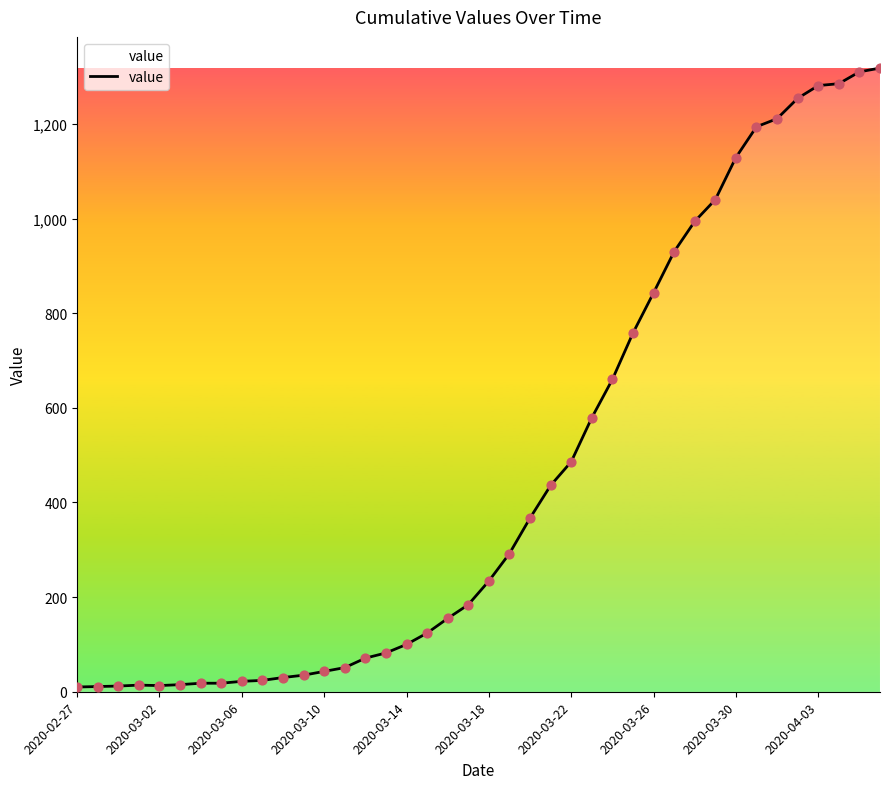

What is the greatest value displayed?

1318